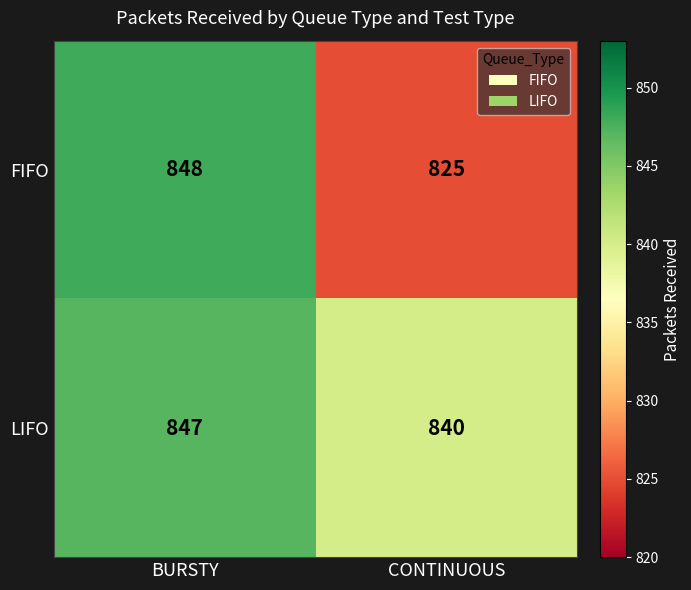

Which series changed the most between BURSTY and CONTINUOUS?

FIFO